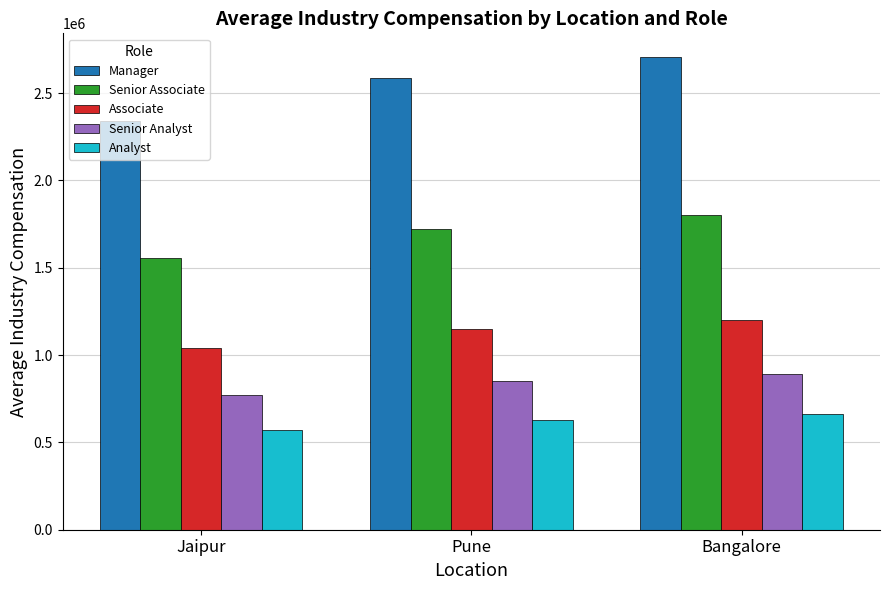

How many data points in Associate are less than 1148175?

1